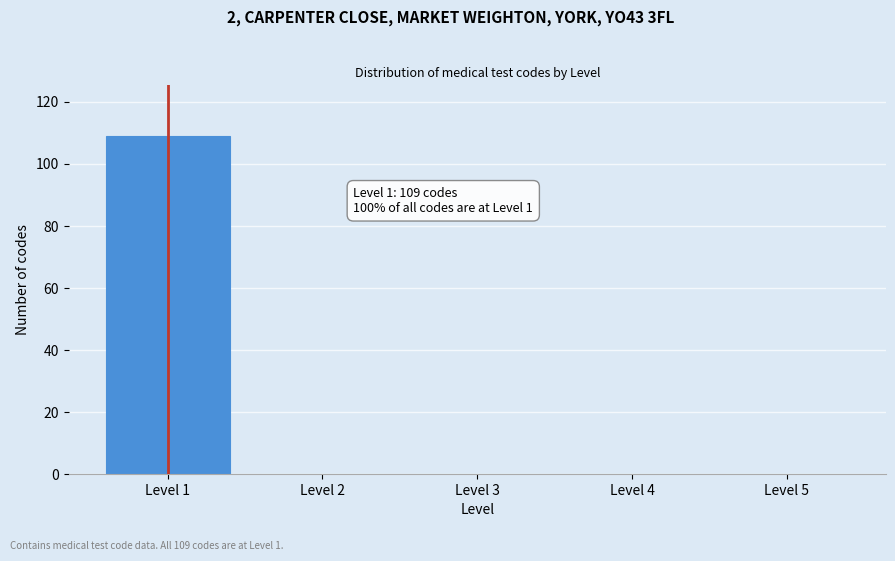

Reading right to left, transcribe all the data shown in this chart.

Level 5=0	Level 4=0	Level 3=0	Level 2=0	Level 1=109